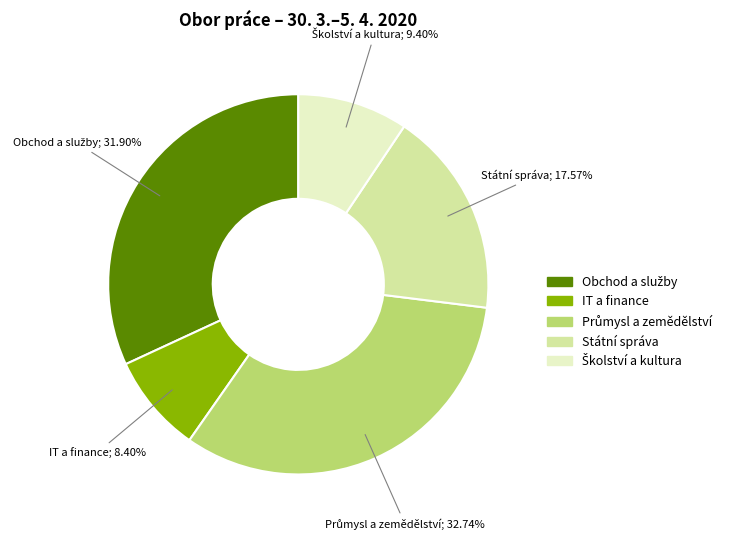

Is IT a finance the majority of the pie?

No